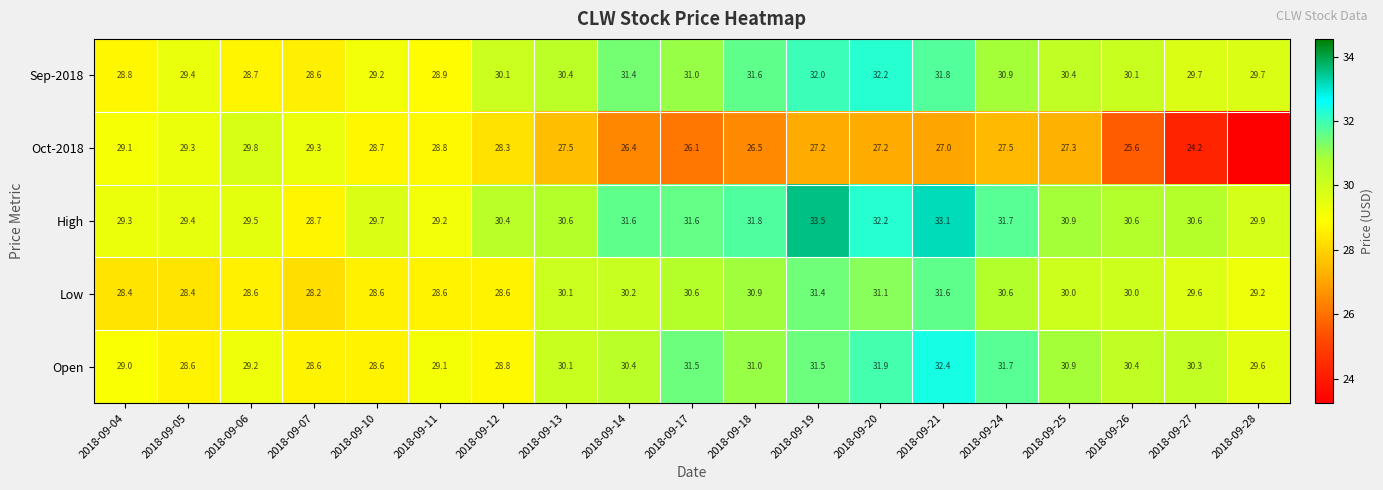

What value does the Low series have at 2018-09-05?

28.4